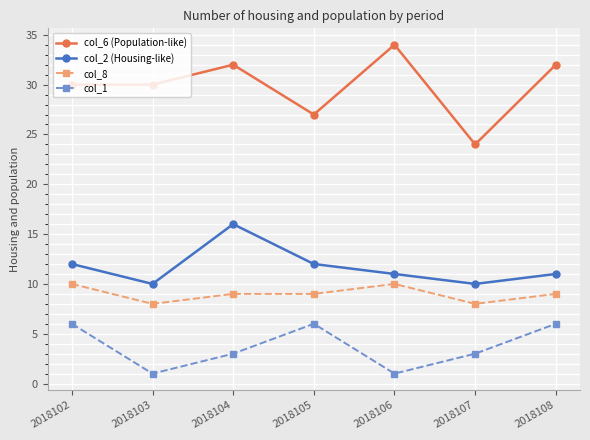

True or false: col_8 and col_6 (Population-like) cross at least once.

False